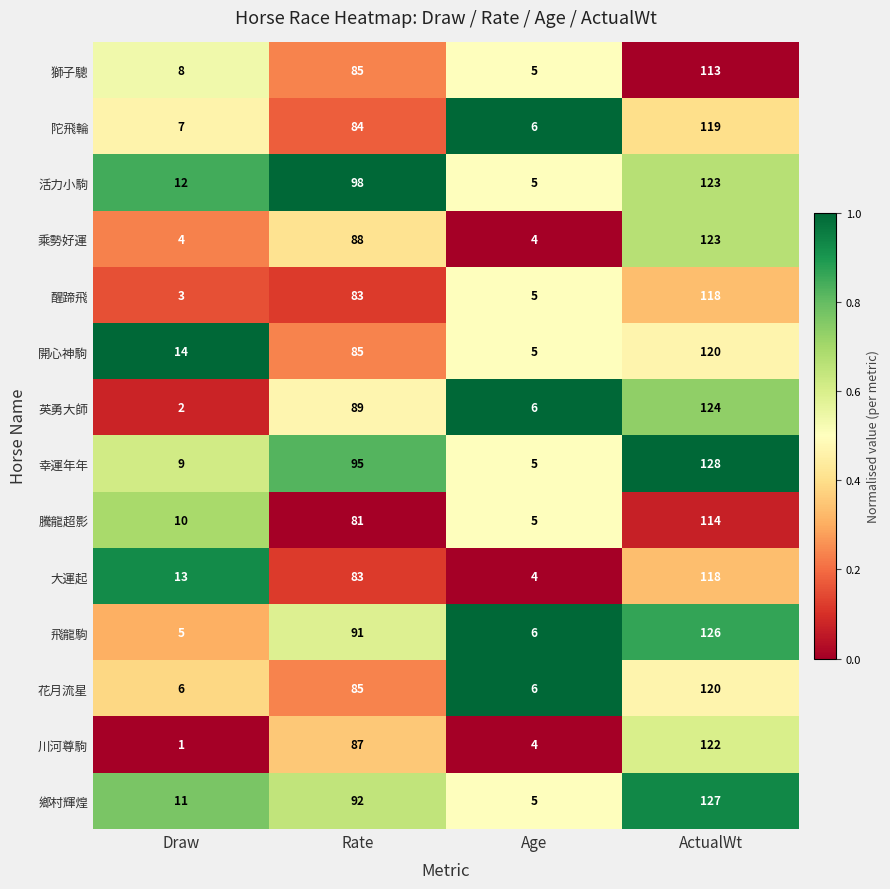

What is the sum of all 大運起 values?

218